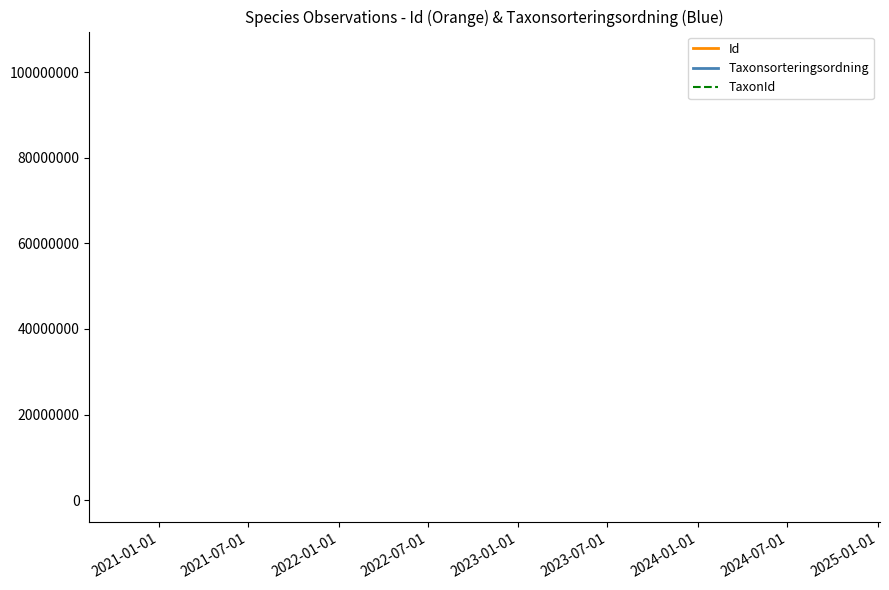

What are all the series names shown in the legend?

Id, Taxonsorteringsordning, TaxonId